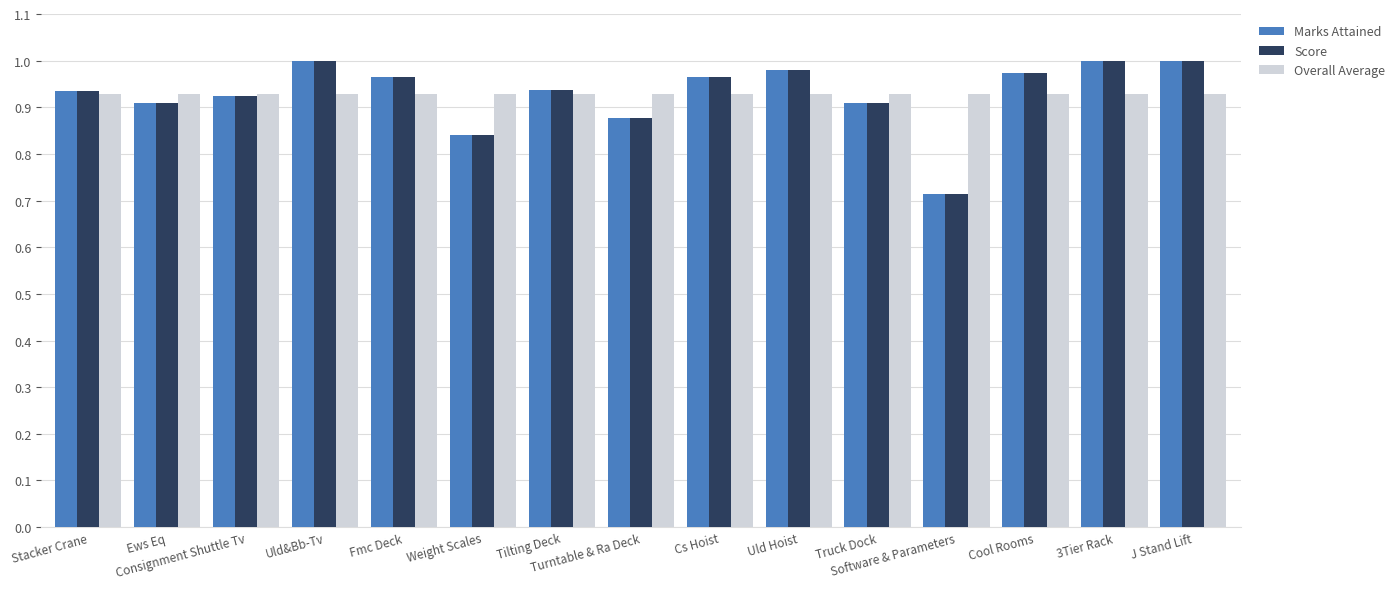

Are the bars grouped side by side (vs. stacked)?

Yes